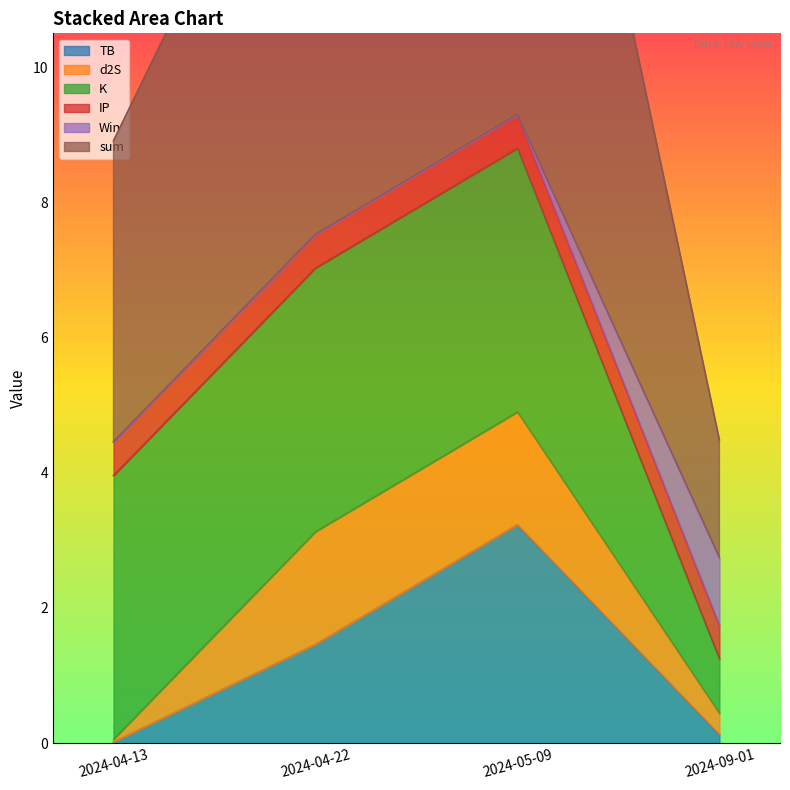

At how many categories does at least one series exceed 1?

4